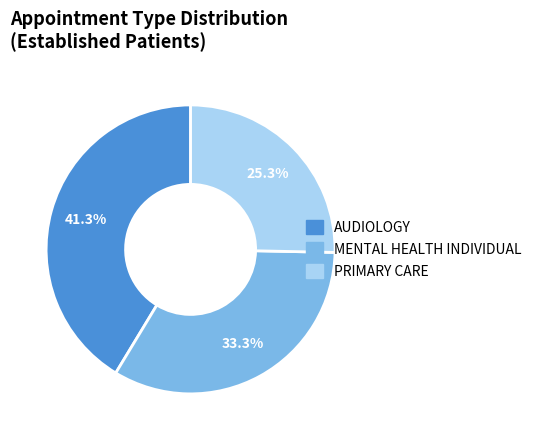

How many segments does this pie chart have?

3